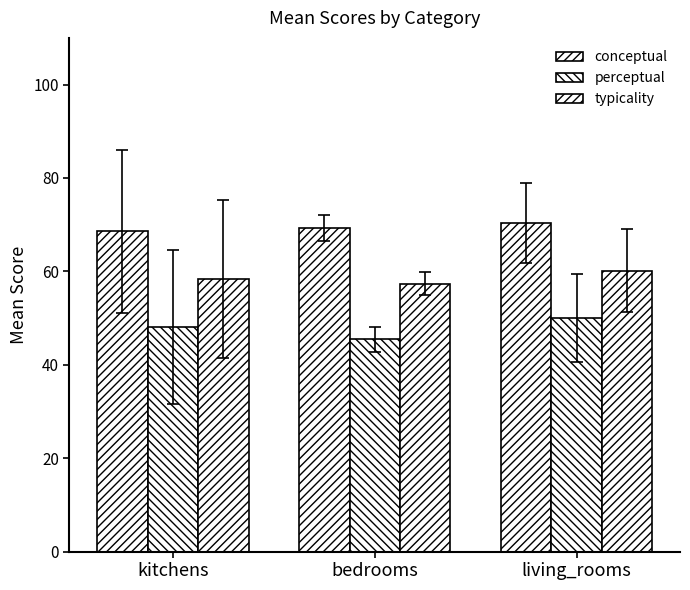

What is the total value across all series at bedrooms?

172.1